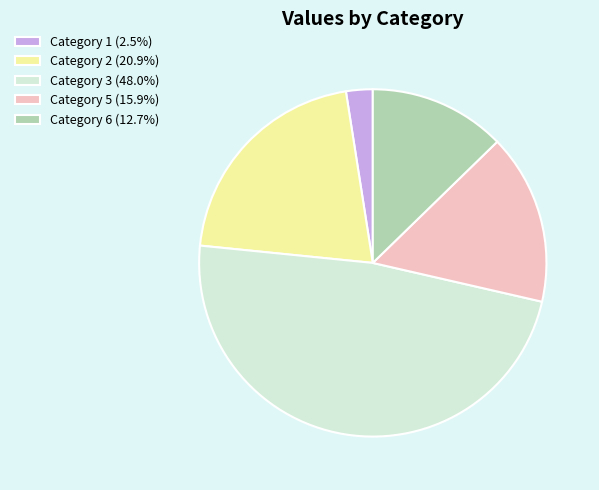

Is the sum of Category 1 (2.5%) and Category 2 (20.9%) greater than half?

No